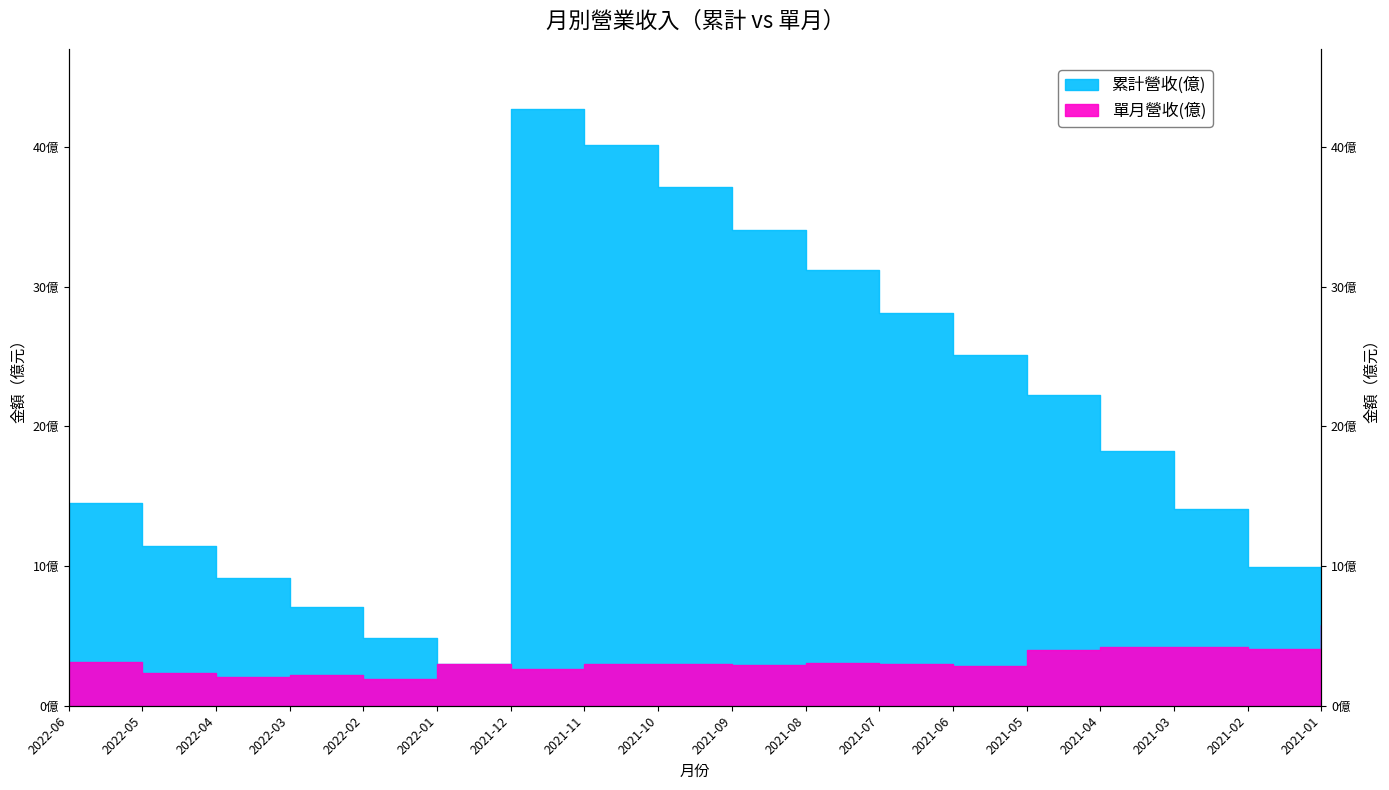

What is the sum of all 單月營收(億) values?

57.3